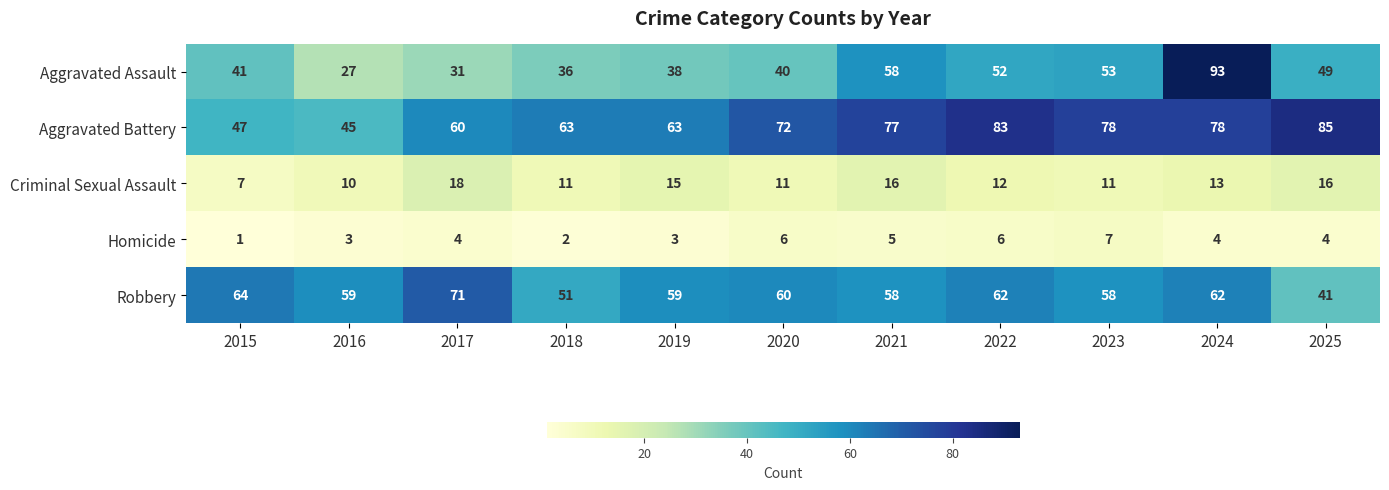

How many categories are shown in the chart?

11